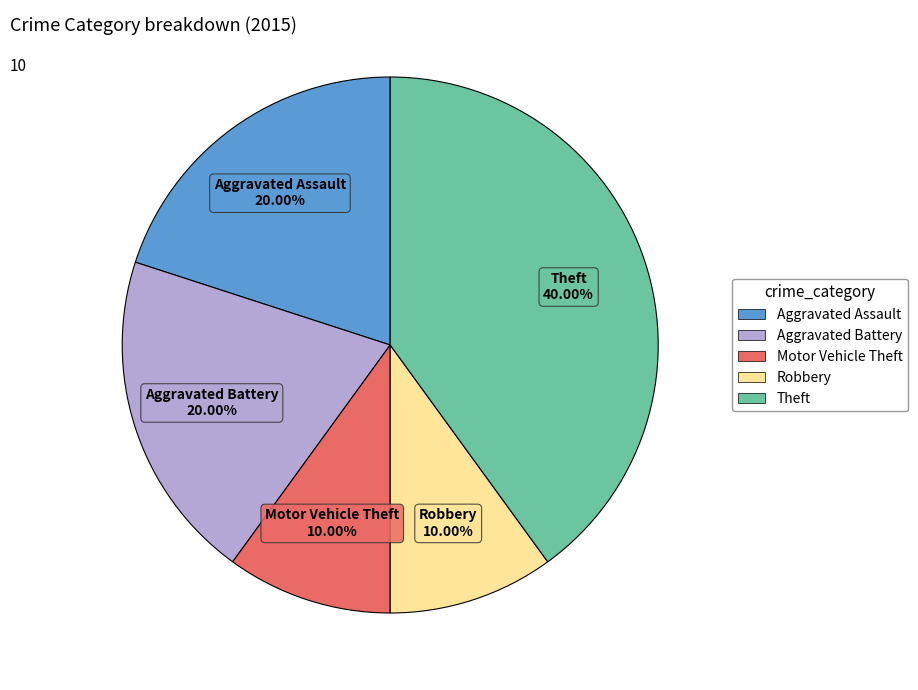

To the nearest percent, what percentage of the pie is Aggravated Assault?

20%